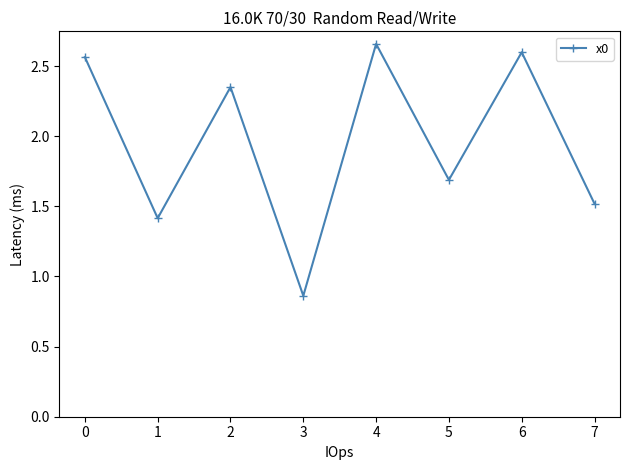

Is it true that the value at 6 is 4.2?

False